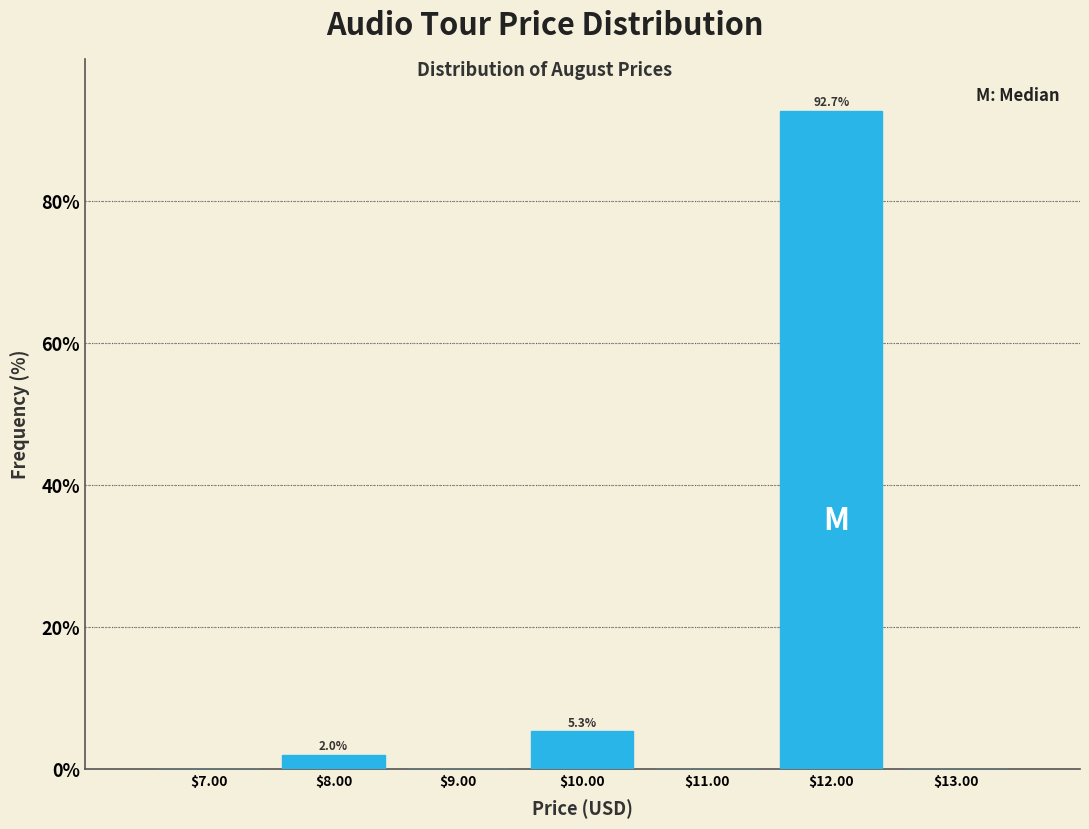

Which range on the x-axis has the tallest bar?

11.5 to 12.5